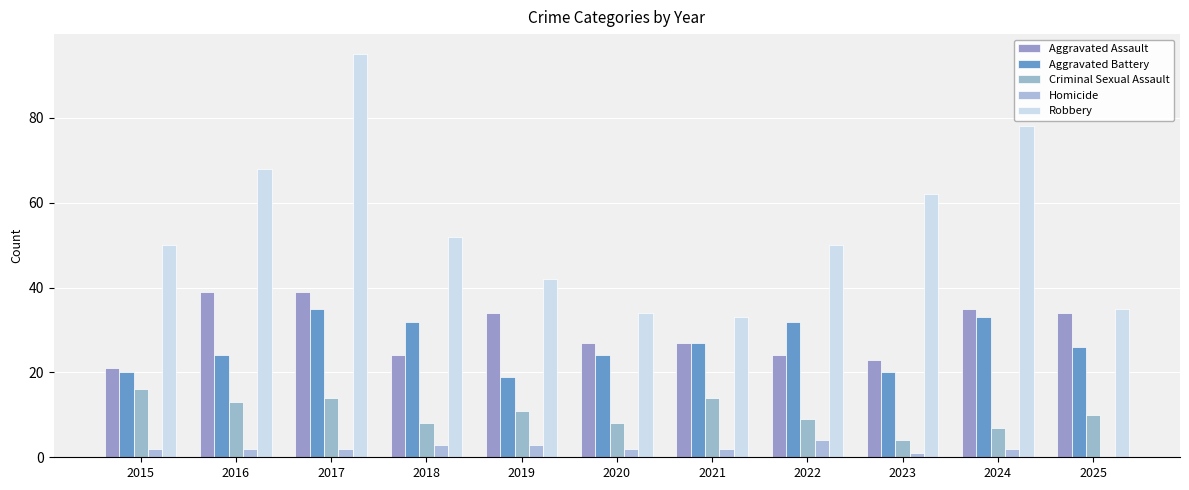

What is the value of the Robbery bar at the 3rd from the left?

95